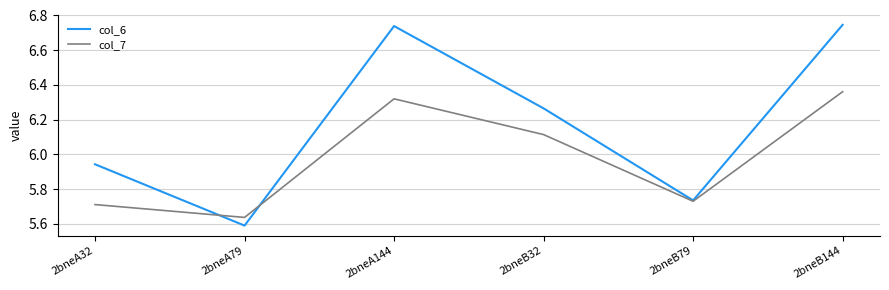

The value of col_7 at 2bneA79 is 5.6. True or false?

True